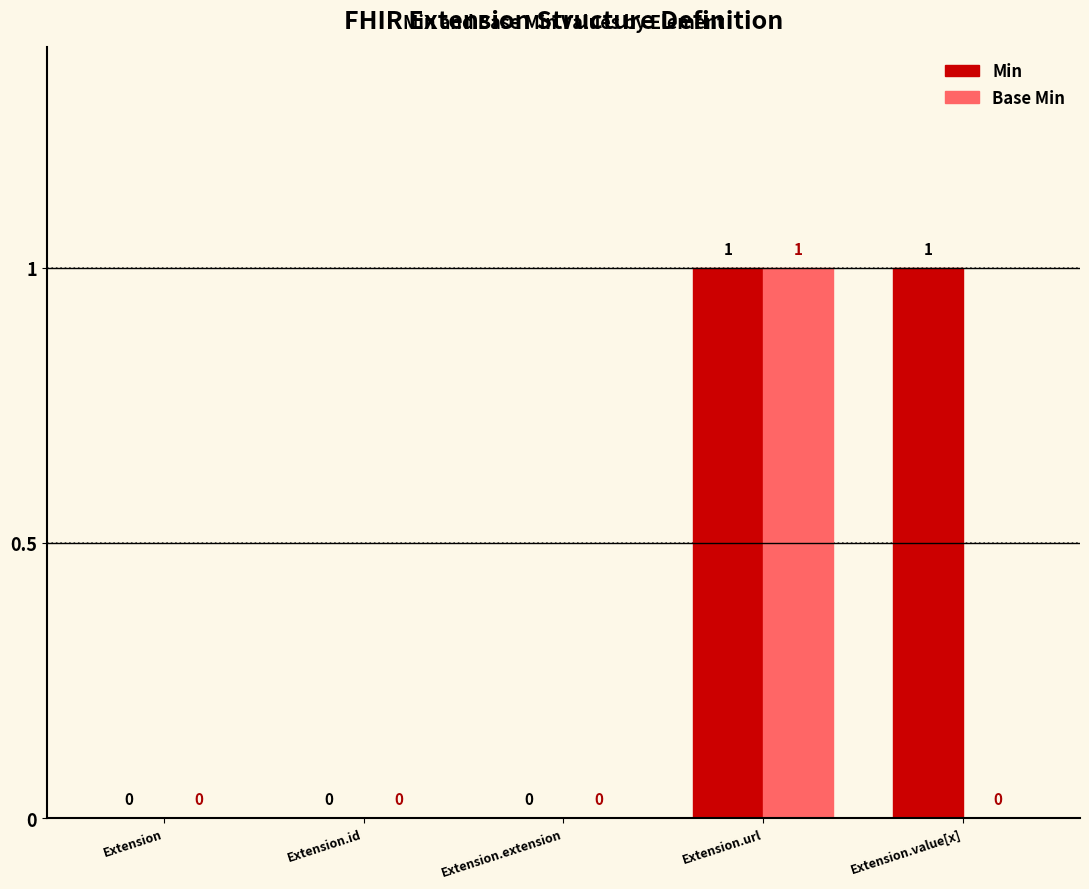

Which series has the largest total across all categories?

Min